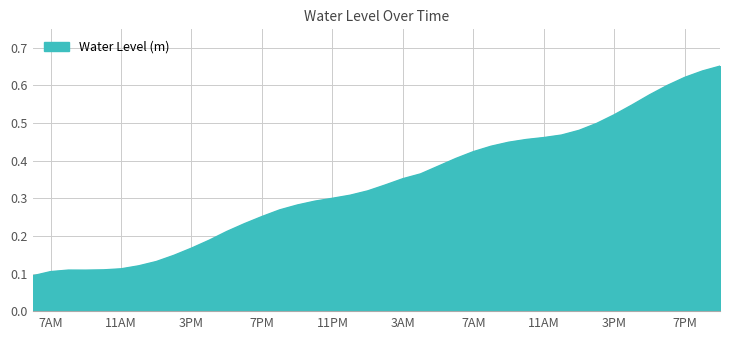

What is the difference between the maximum and minimum values?

0.6